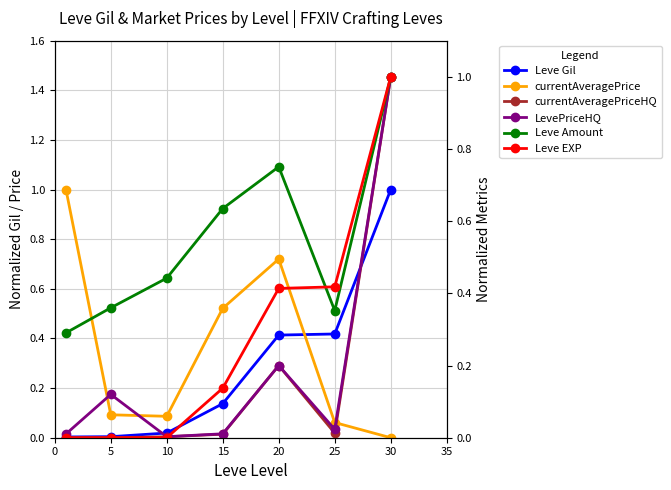

What is the sum of the Leve Amount values at 20 and 10?

1.2